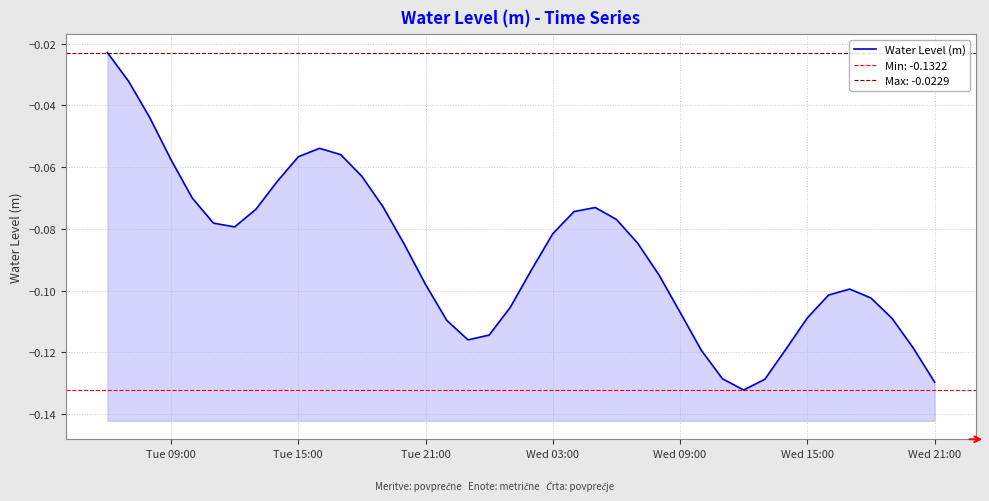

How many points are lower than both their immediate neighbors (excluding endpoints)?

3